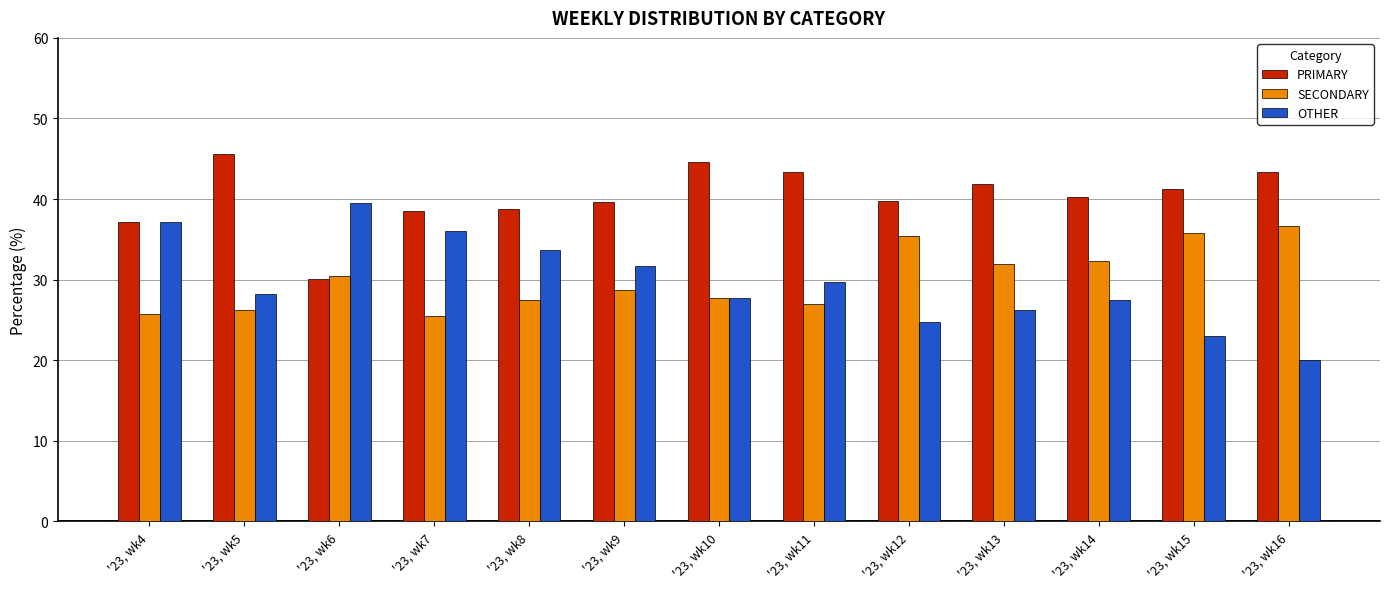

Rank the series by their maximum value, from lowest to highest.

SECONDARY, OTHER, PRIMARY